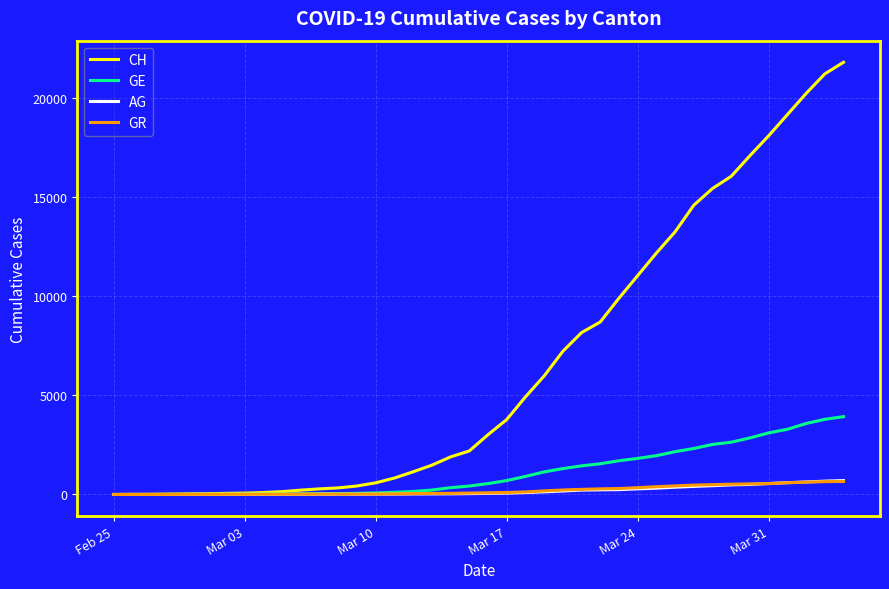

How many lines are shown in the chart?

4